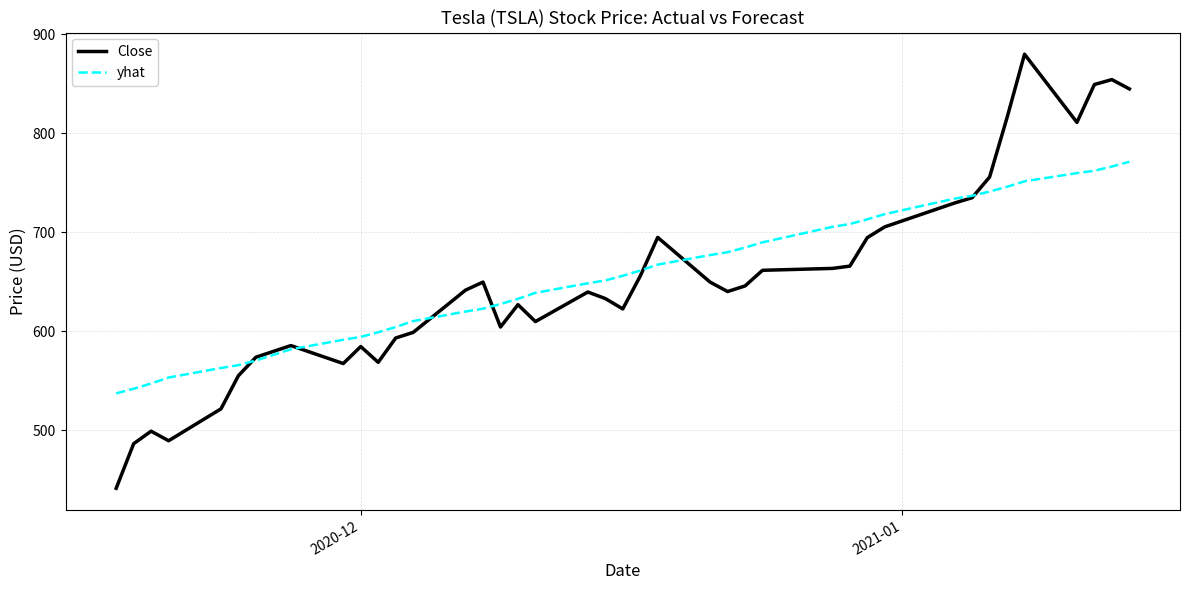

Which series has the largest range (max minus min)?

Close